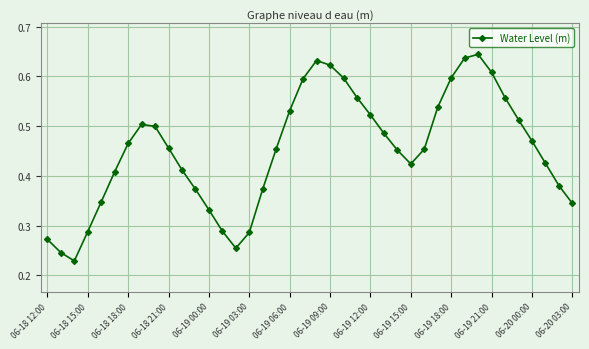

What is the sum of all values?

18.1